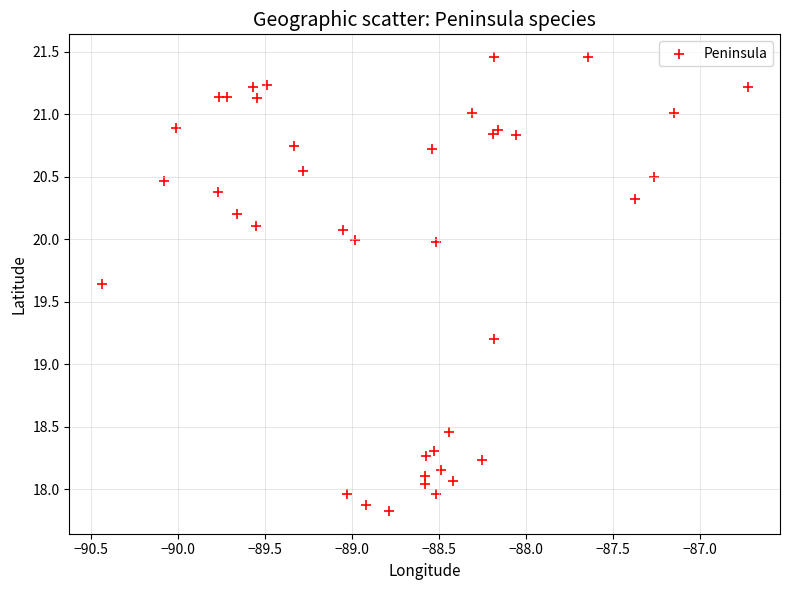

What Y value in the scatter plot is closest to 19?

19.2